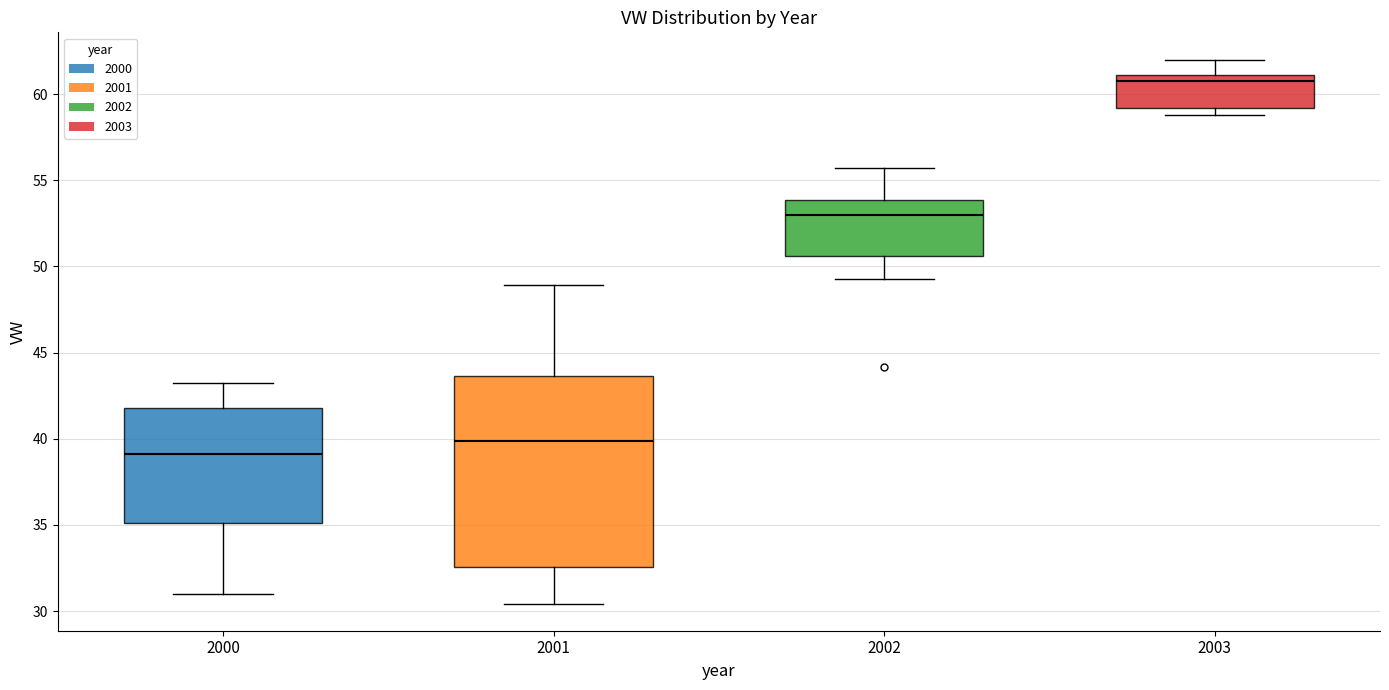

Comparing the boxes themselves (not the whiskers), which one is the tallest?

2001